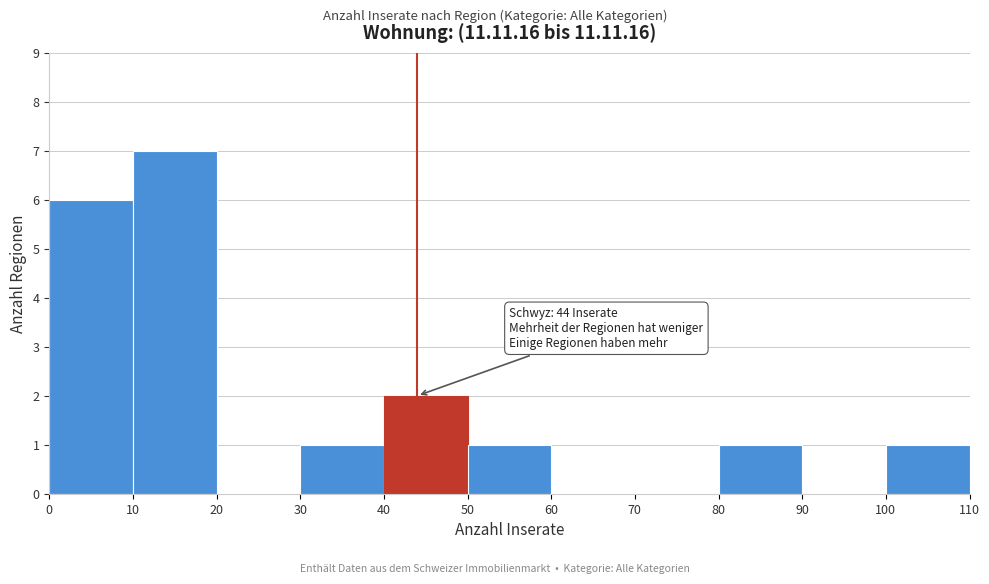

Which range on the x-axis has the tallest bar?

10 to 20